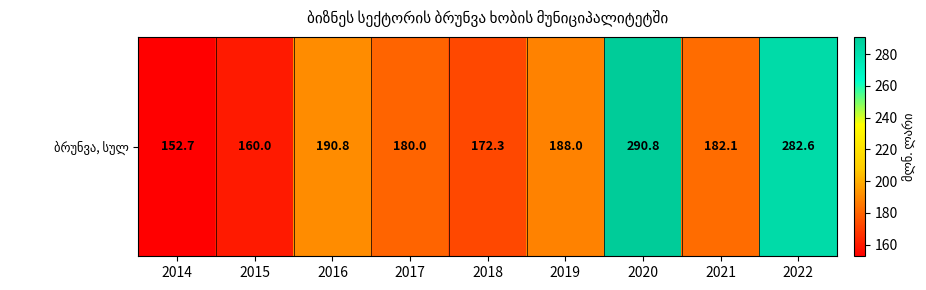

How many values exceed 182?

5